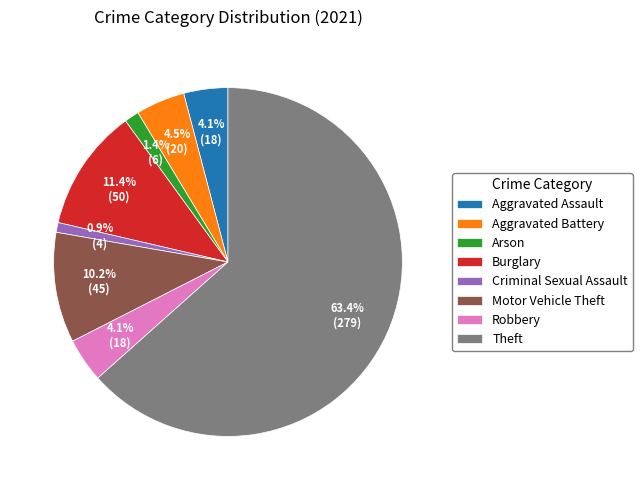

How many slices are in this pie chart?

8